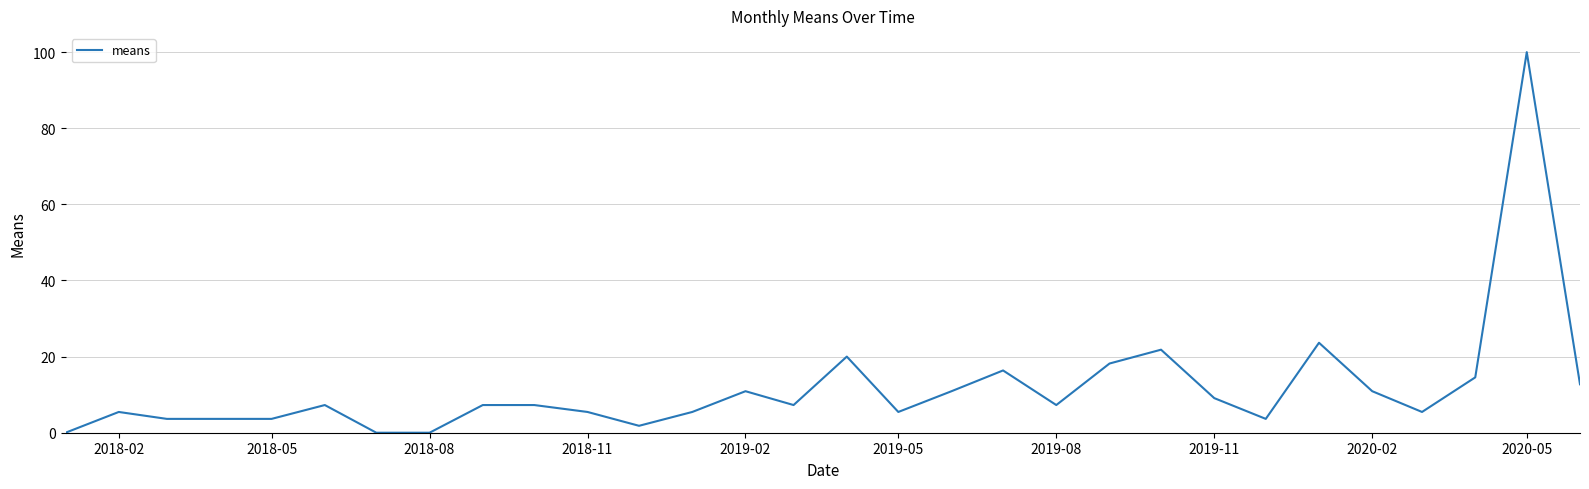

What is the greatest value displayed?

100.0